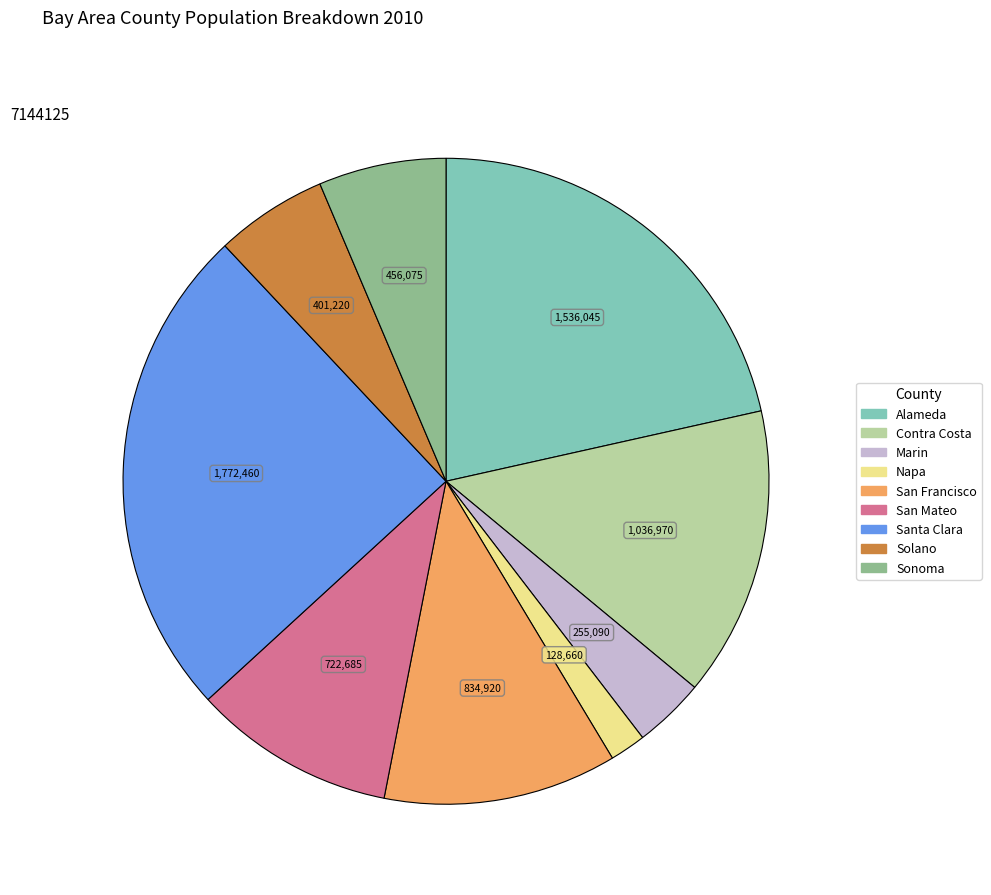

Rank the categories by value from highest to lowest.

Santa Clara, Alameda, Contra Costa, San Francisco, San Mateo, Sonoma, Solano, Marin, Napa